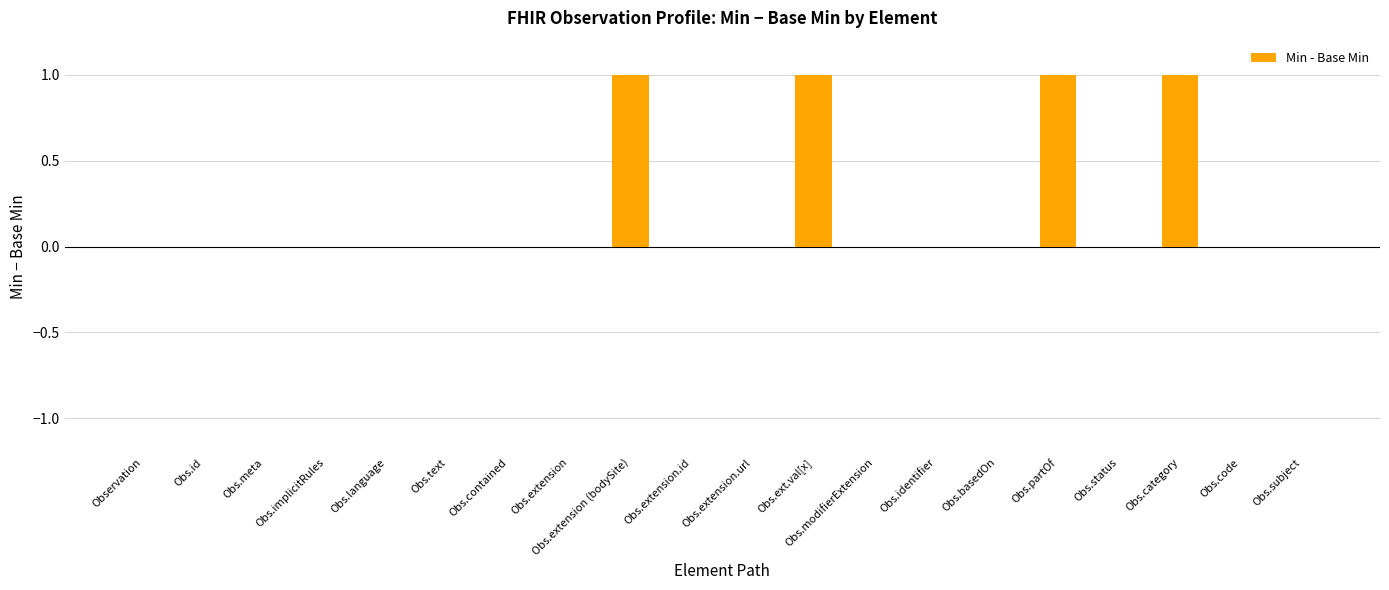

True or false: the data shows 0 at Obs.modifierExtension.

True